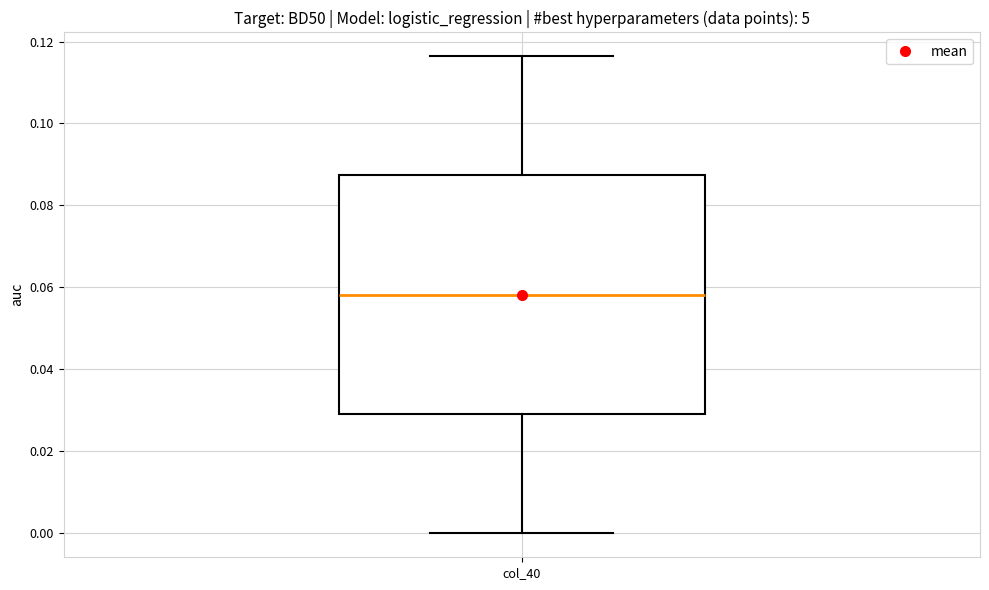

Transcribe this box plot: give where the median line is, the range the box spans, and where the two whiskers end, as read against the y-axis. The values are not printed on the chart, so give them approximately, as read against the axis.

median 0.058, box 0.030 to 0.088, whiskers 0.000 to 0.116